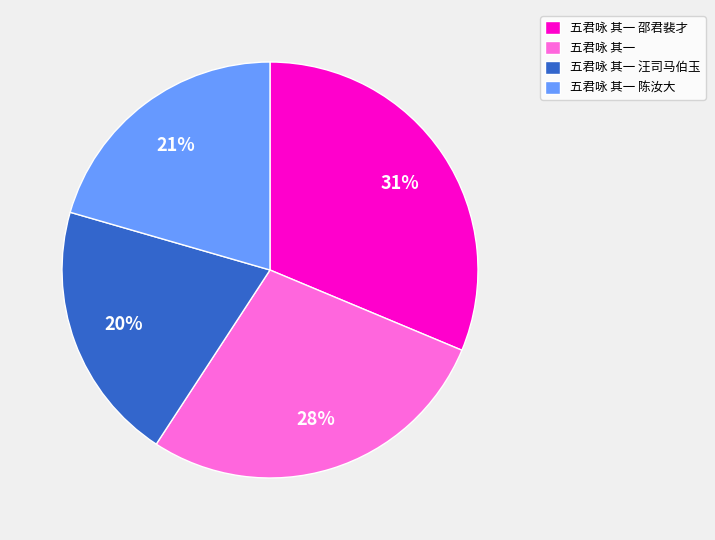

To the nearest percent, what portion does 五君咏 其一 represent?

28%